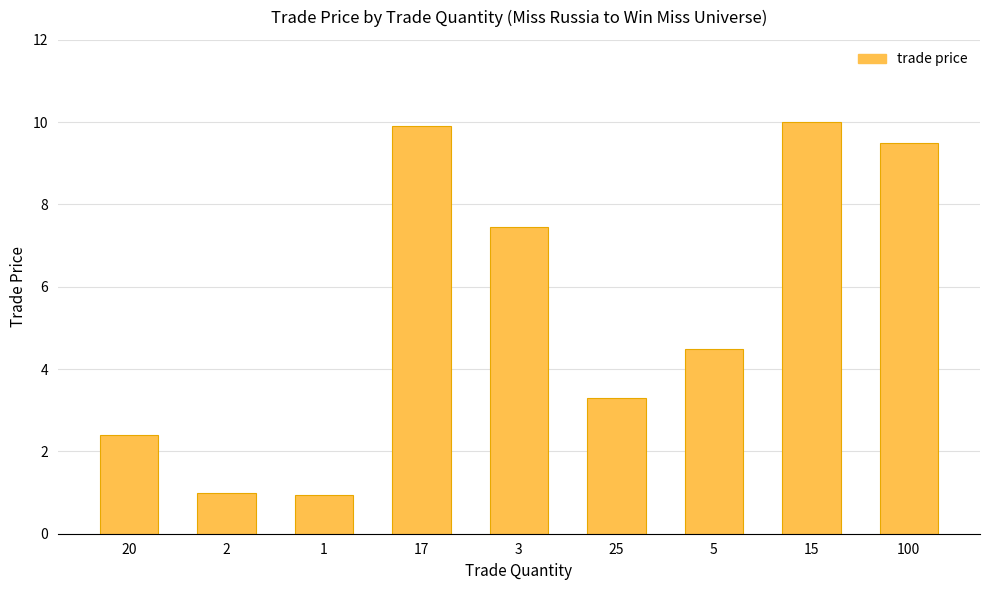

What is the change in value from 5 to 15?

+5.5